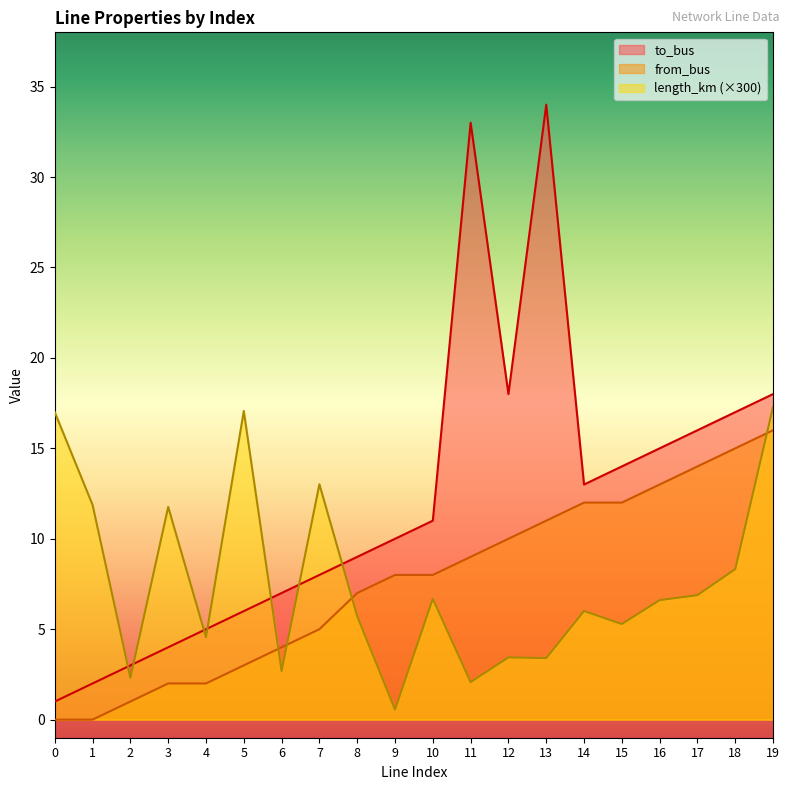

What is the sum of all length_km values?

152.5